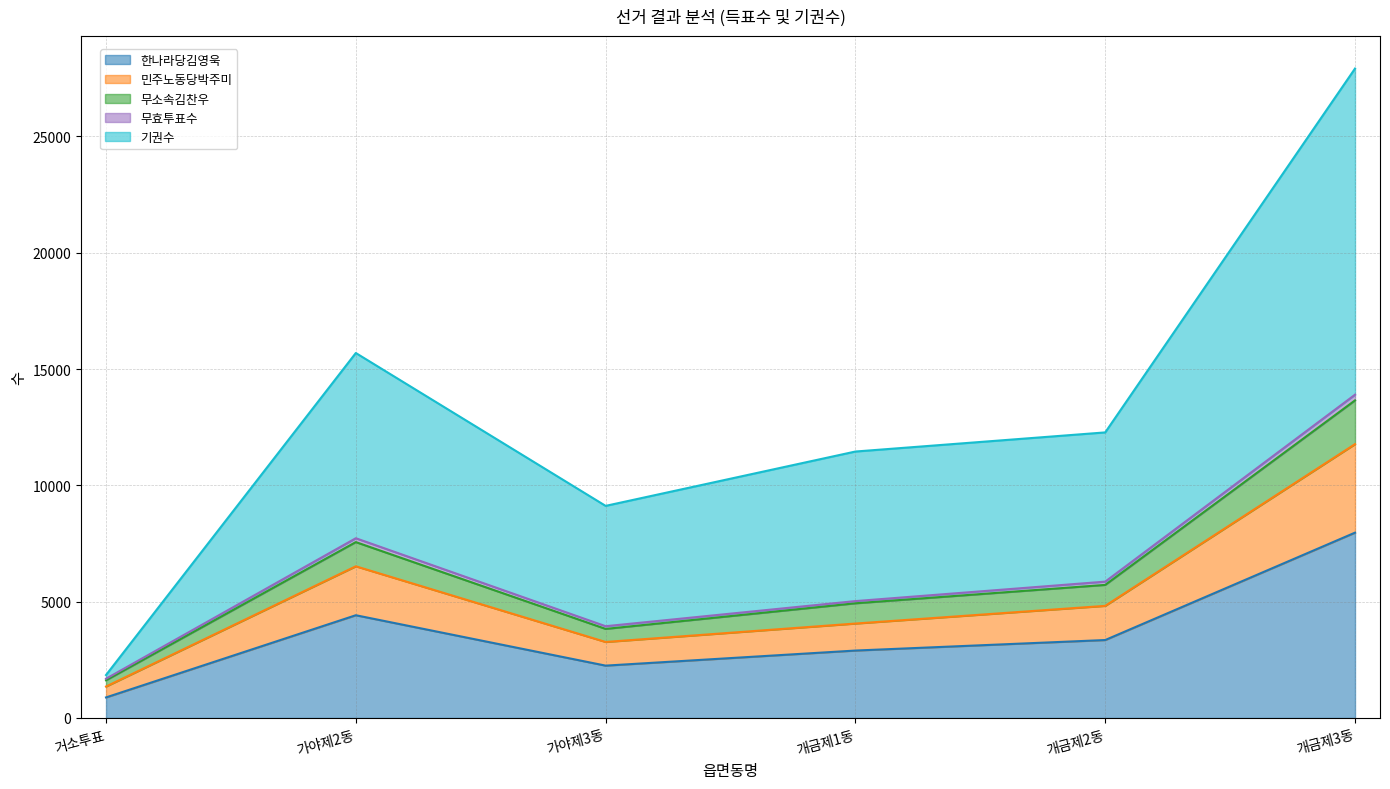

Which has a higher value, 개금제2동 or 가야제3동?

개금제2동